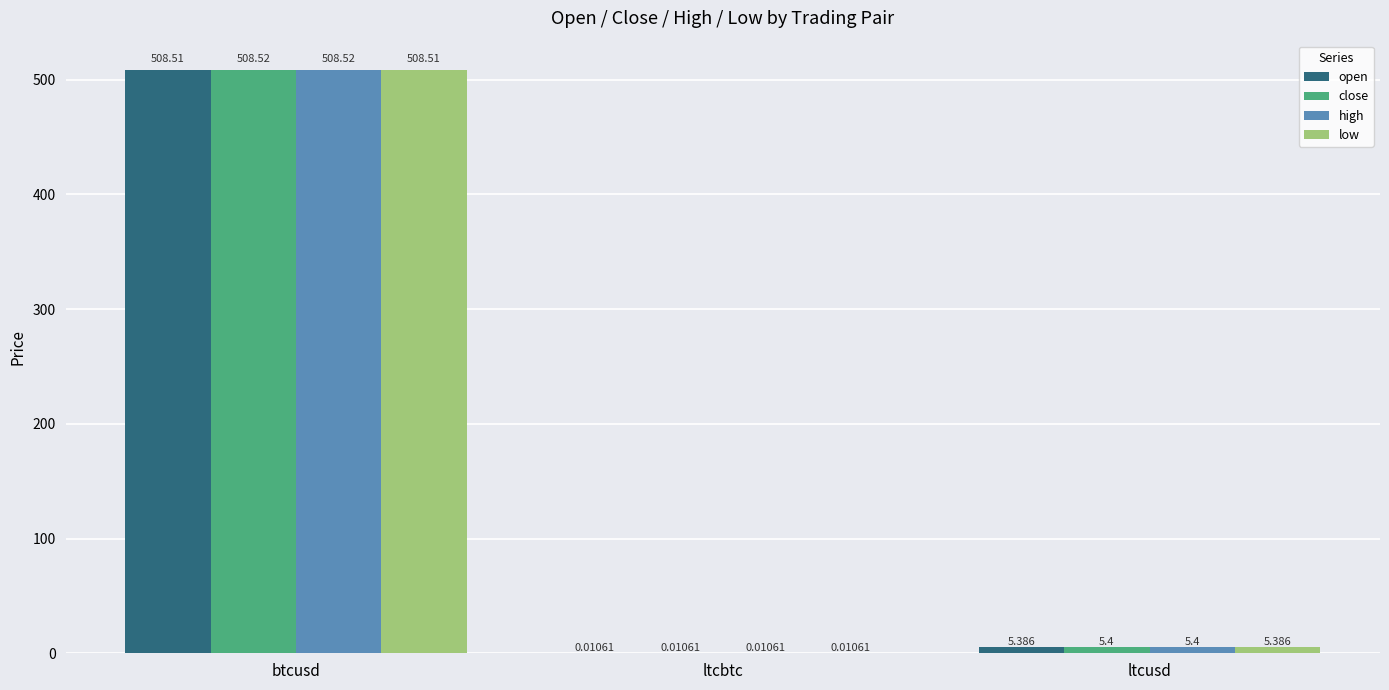

At which category does the chart reach its peak across all series?

btcusd